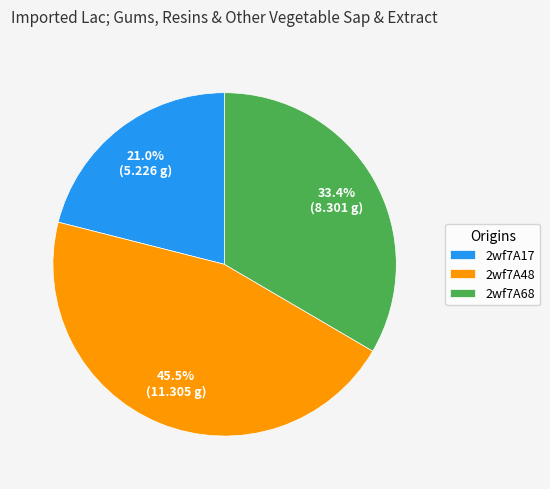

Do 2wf7A68 and 2wf7A48 together represent more than half of the pie?

Yes